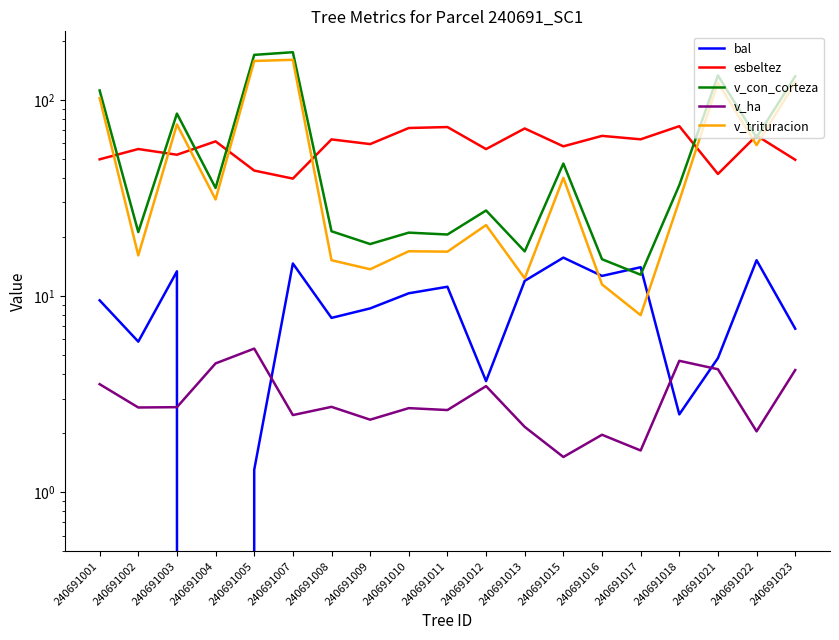

True or false: v_ha and v_trituracion intersect in this chart.

False